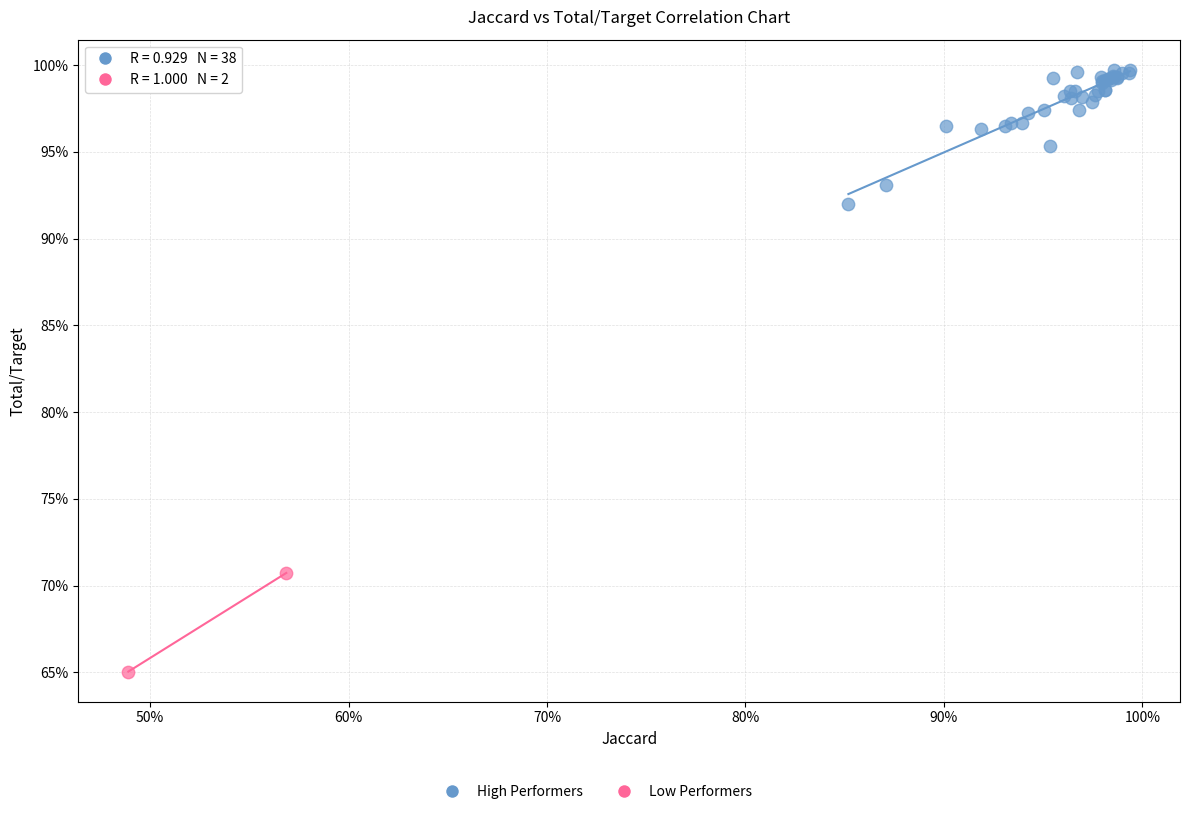

Which series has the largest Y range (max minus min)?

High Performers